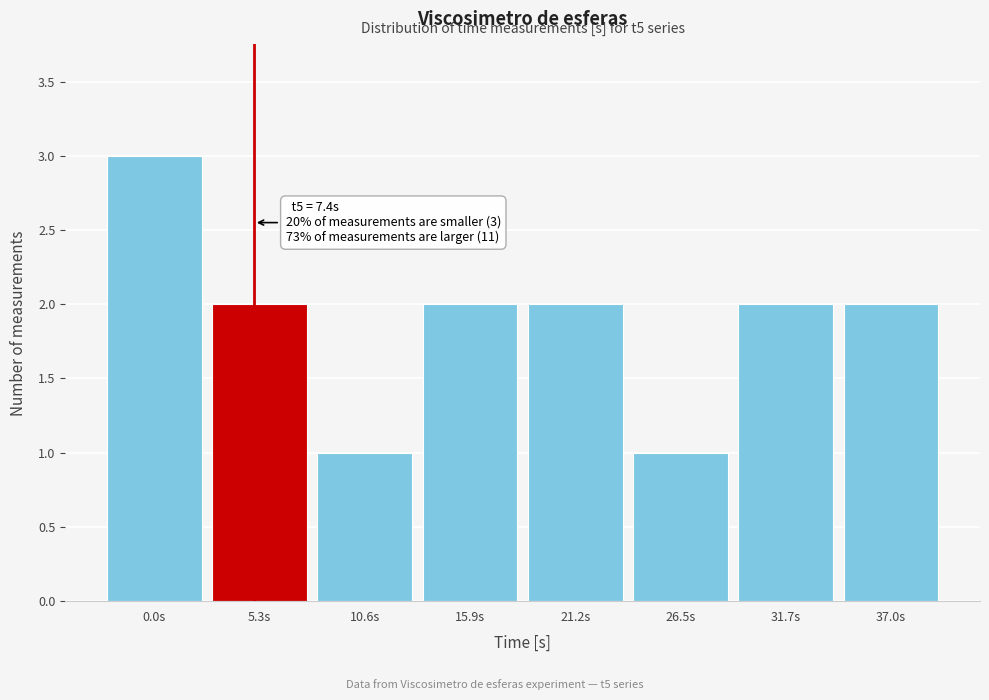

Reading left to right, what are all the values shown in this chart?

0.0s=3	5.3s=2	10.6s=1	15.9s=2	21.2s=2	26.5s=1	31.7s=2	37.0s=2